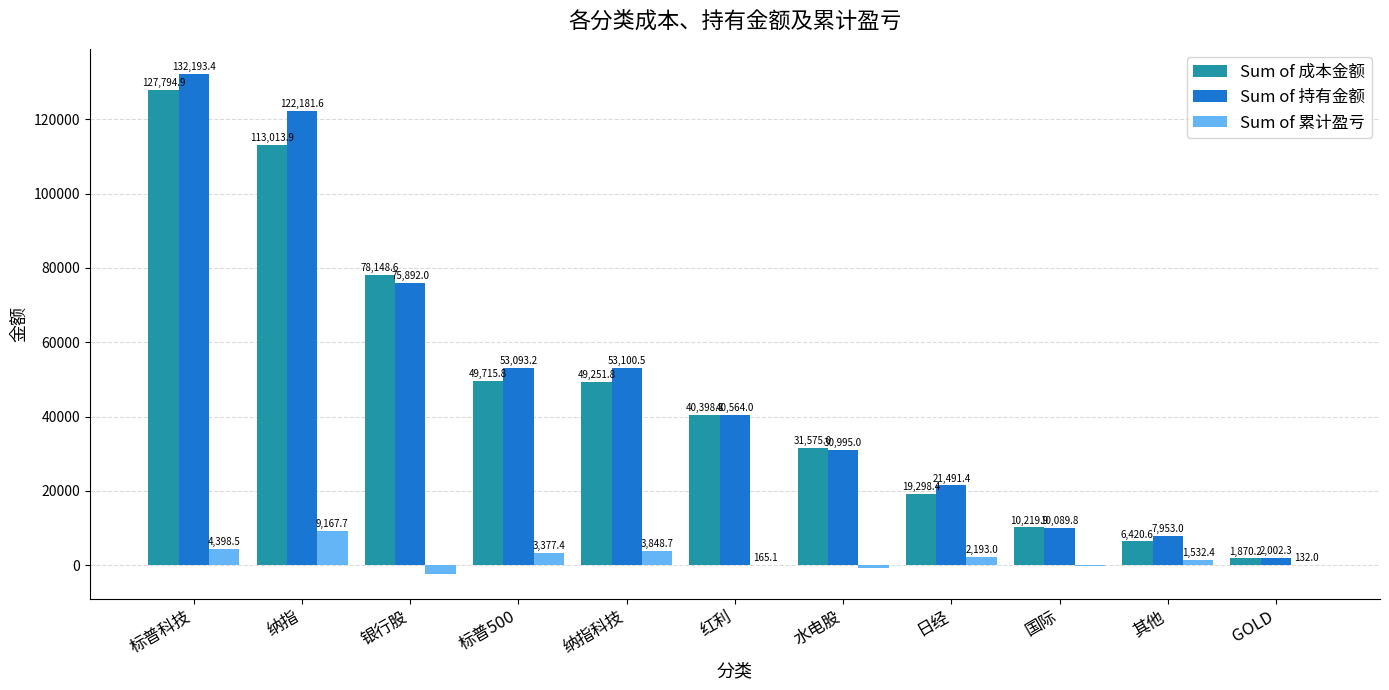

Which series has the largest total across all categories?

Sum of 持有金额